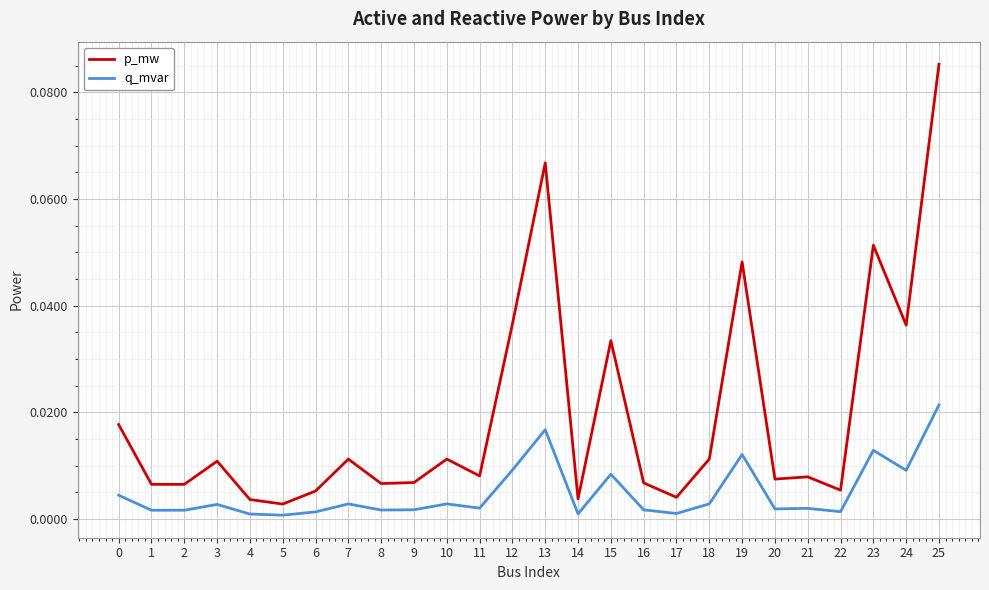

True or false: q_mvar and p_mw cross at least once.

False